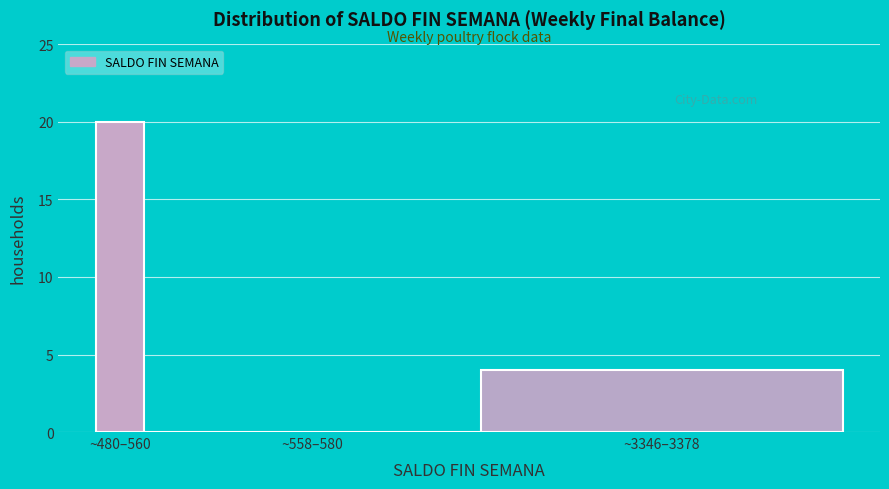

Reading right to left, transcribe all the data shown in this chart.

~3346–3378=4	~558–580=0	~480–560=20